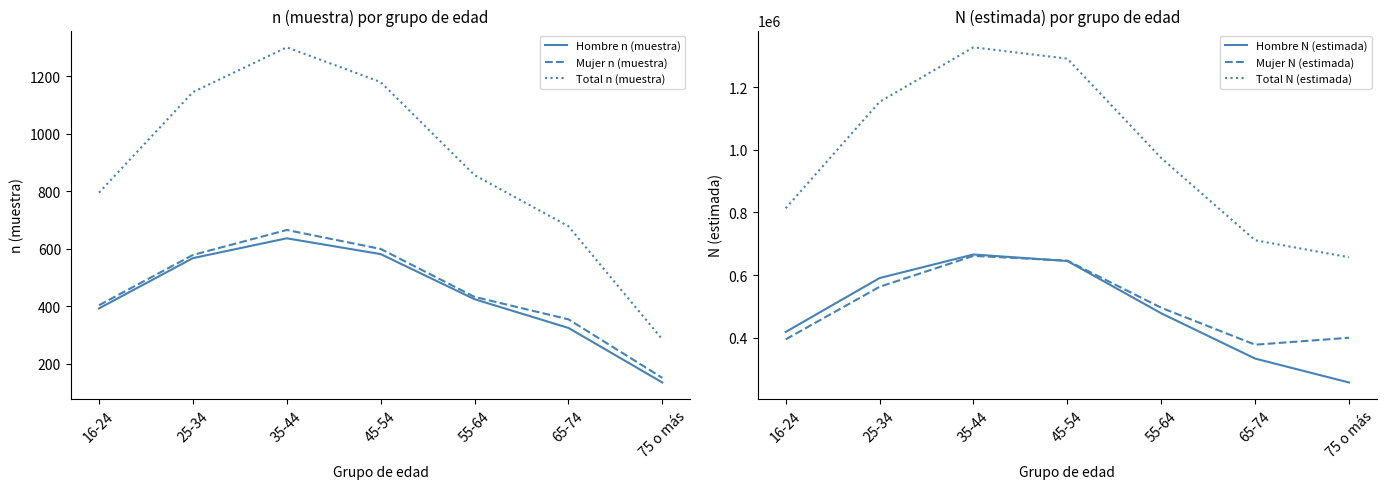

What is the label of the 4th point from the left?

45-54